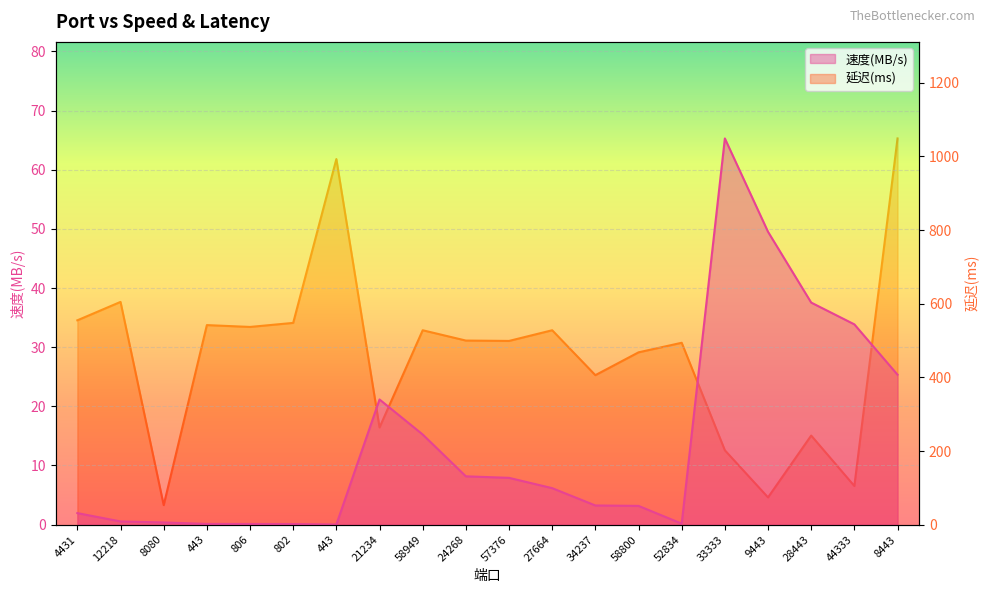

Rank the series by their average value, from lowest to highest.

速度(MB/s), 延迟(ms)